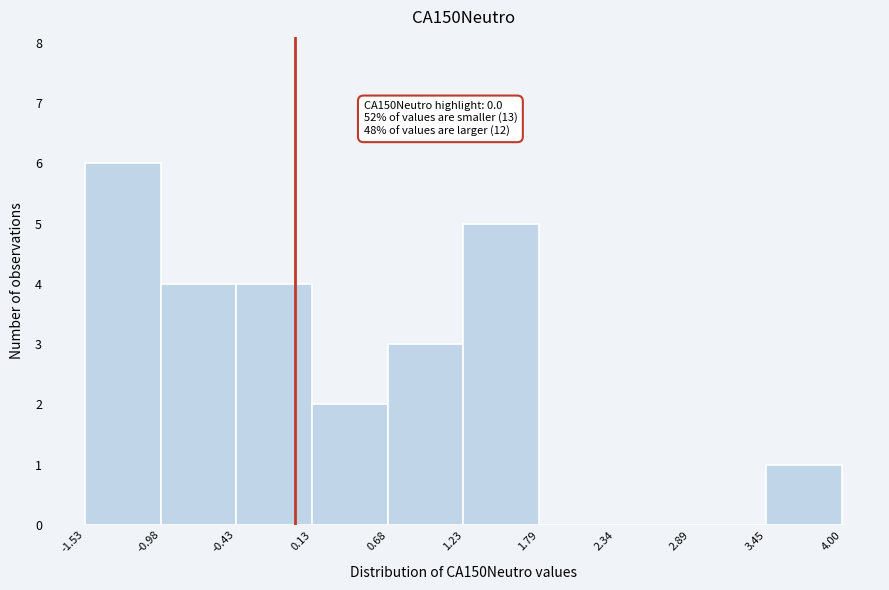

Over which range of the x-axis is the bar tallest?

-1.53 to -0.98